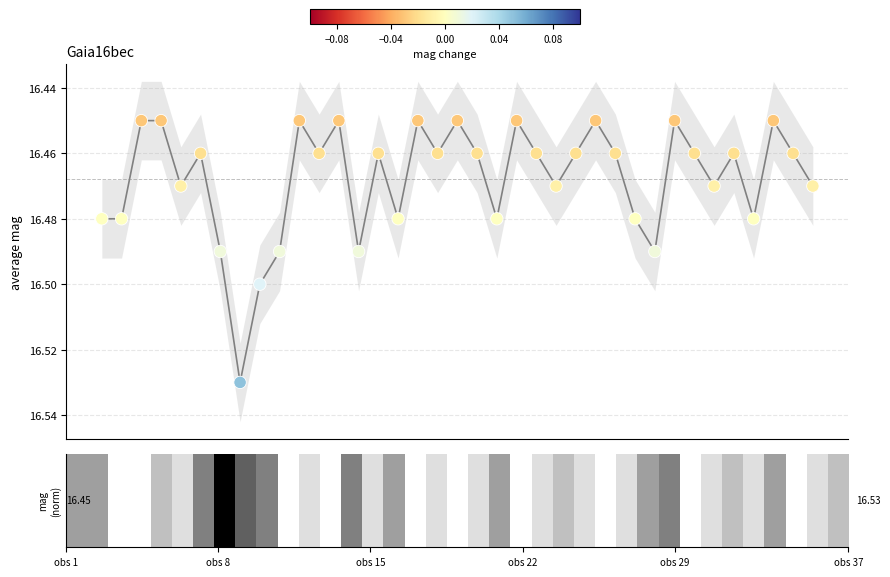

Which series contains the highest Y value?

averagemag